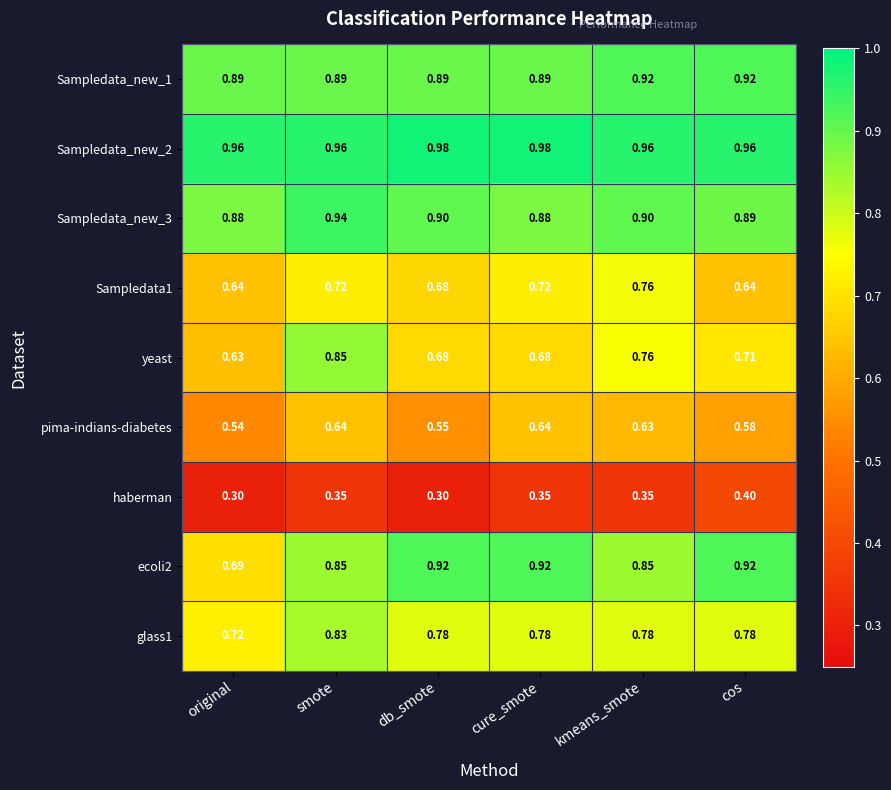

Which series changed the most between cure_smote and kmeans_smote?

yeast